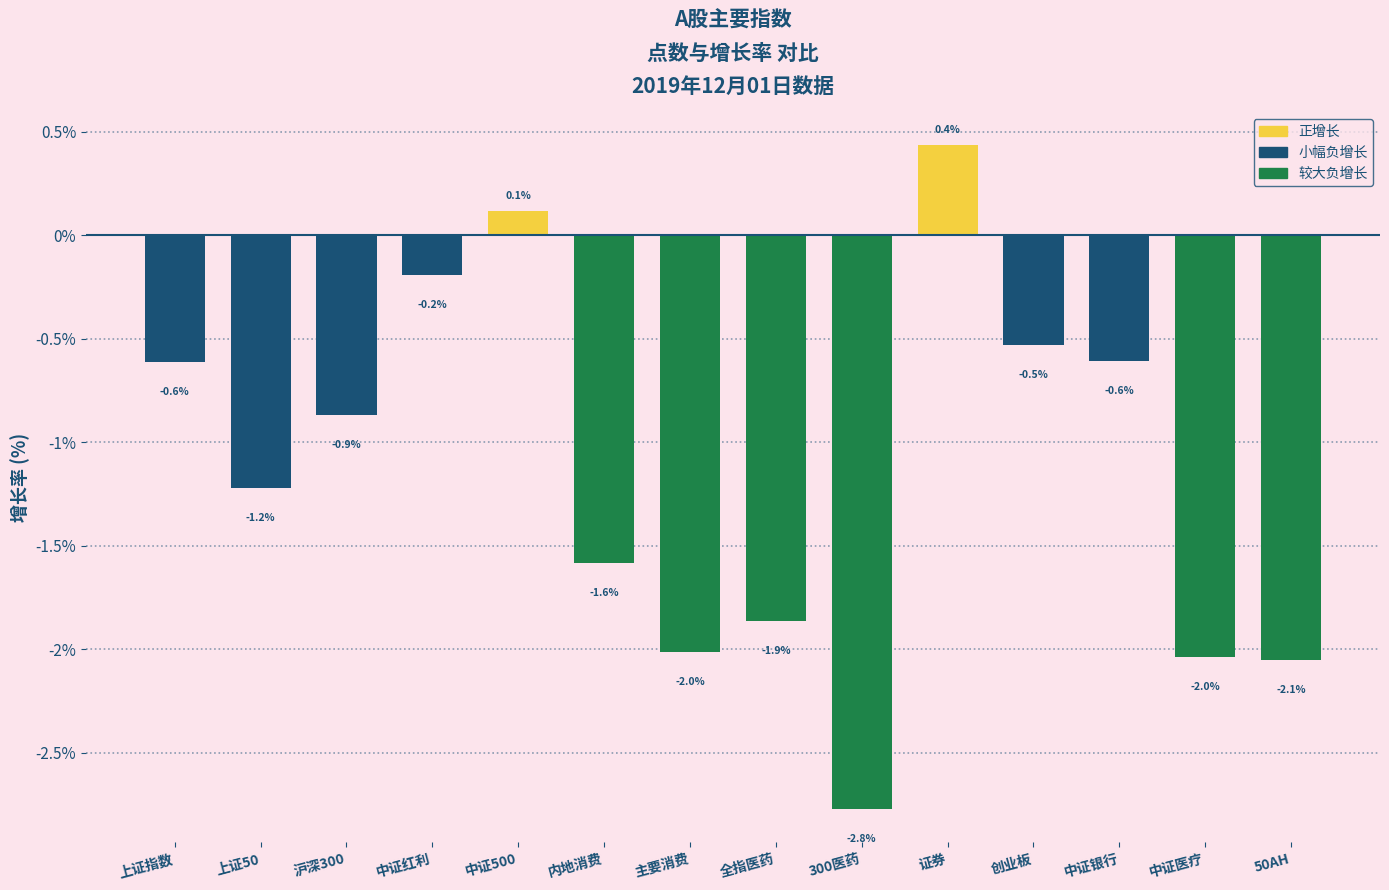

How many positive values are there?

2